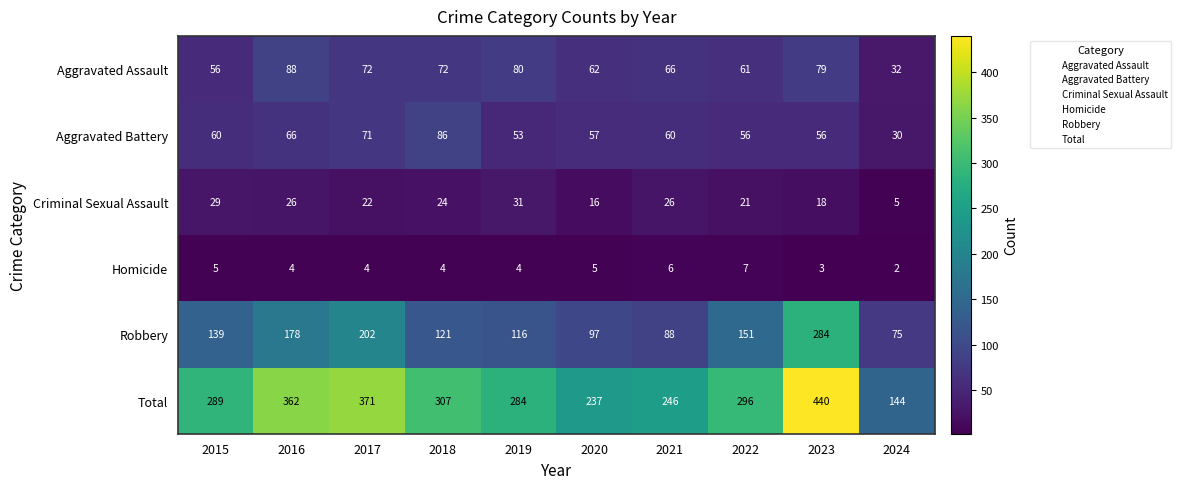

Where is Aggravated Battery nearest to the value 58?

2020